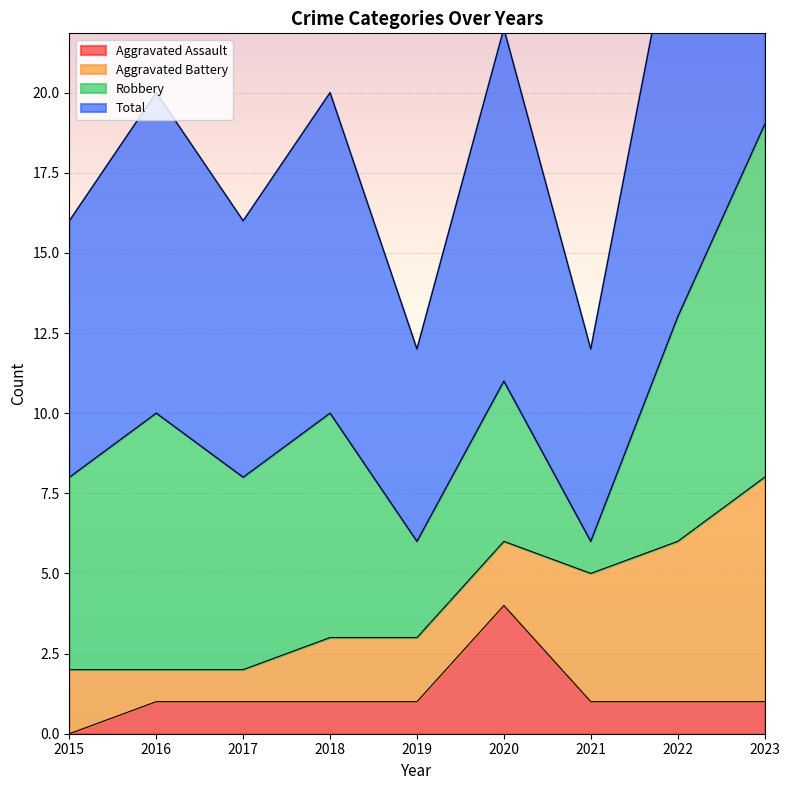

What is the value of the Total point at the 6th from the left?

11